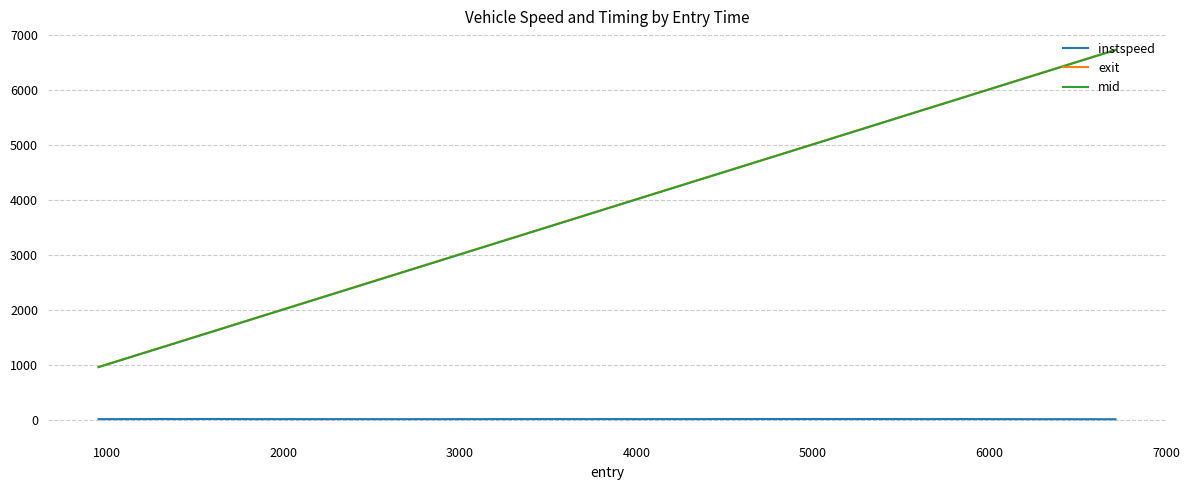

Which series has the largest range (max minus min)?

exit